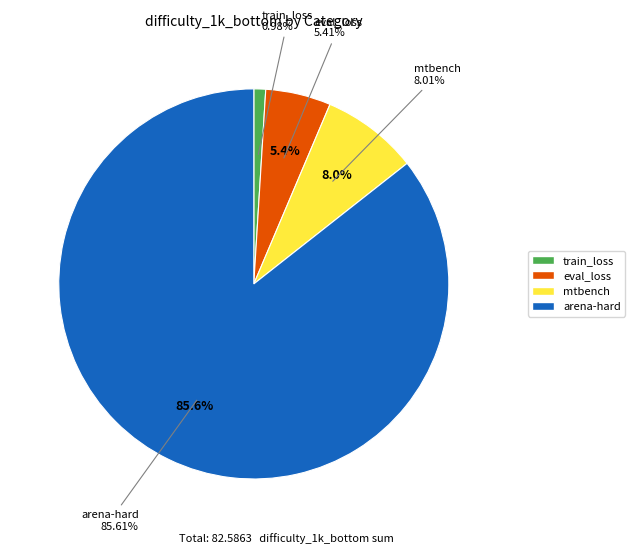

To the nearest percent, what is the combined percentage of eval_loss and mtbench?

13%